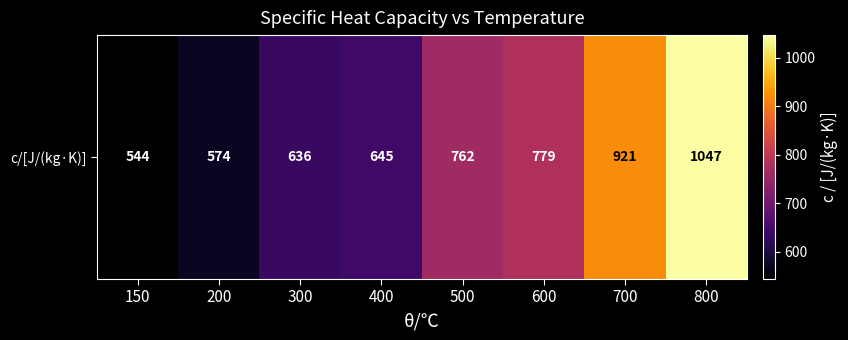

Rank the categories by value from highest to lowest.

800, 700, 600, 500, 400, 300, 200, 150